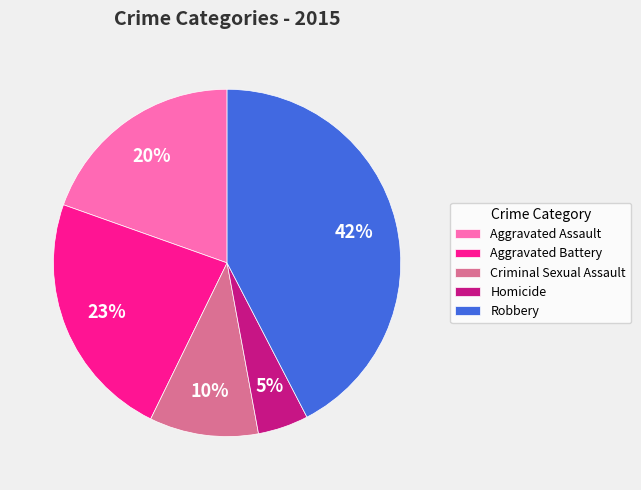

What percentage is the Aggravated Assault slice, to the nearest percent?

20%